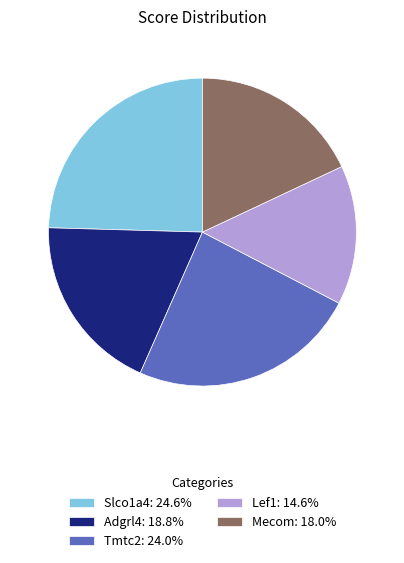

Which category has the smallest portion of the pie?

Lef1